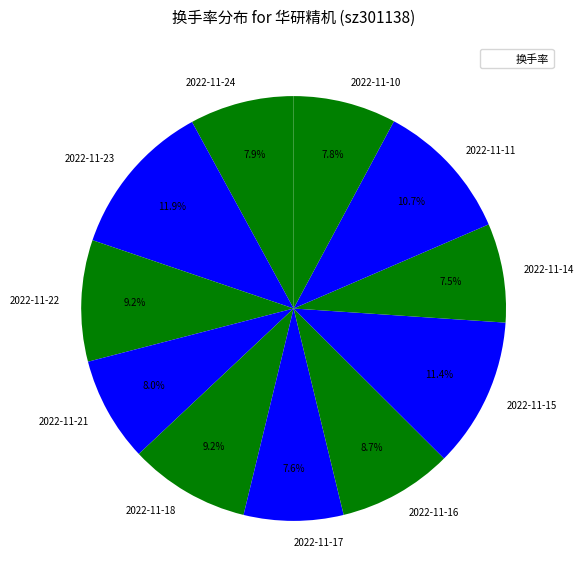

True or false: 2022-11-22 accounts for 9% of the total.

True